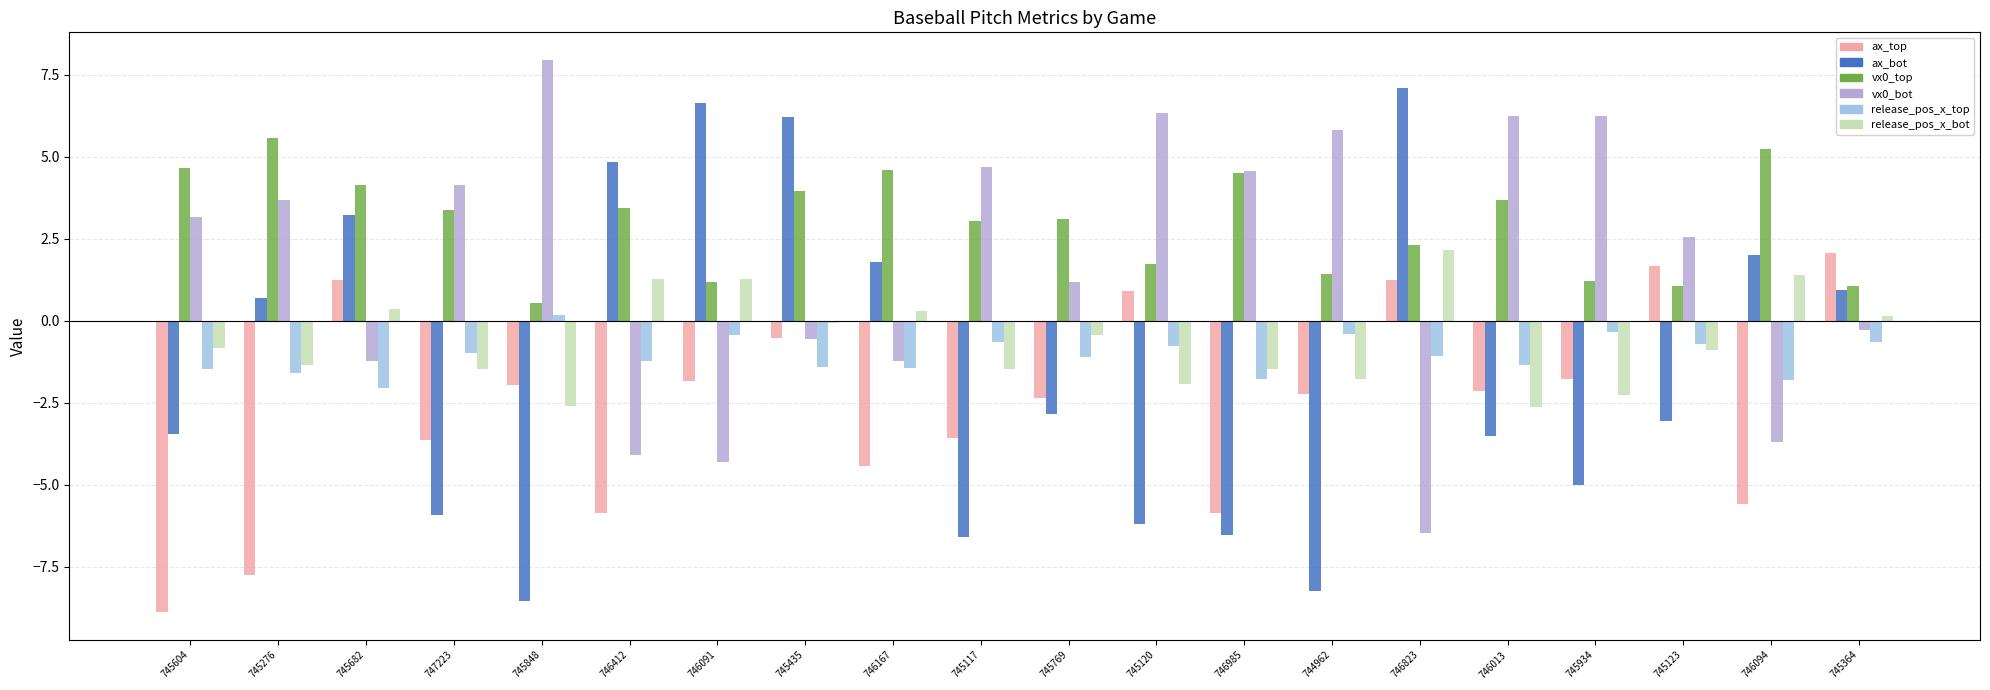

What is the maximum value shown in the chart?

8.0